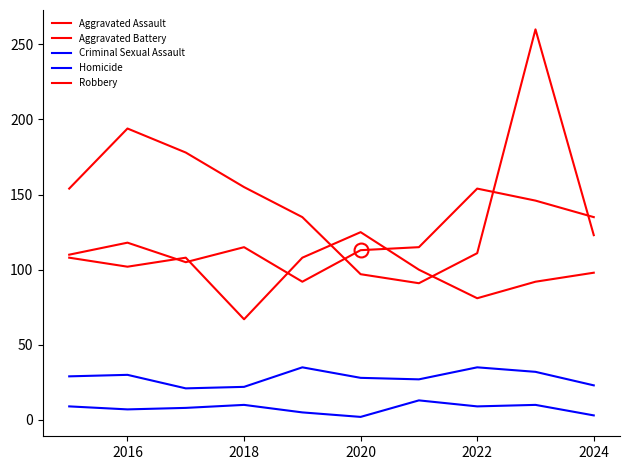

How many times do Aggravated Assault and Robbery cross each other?

3